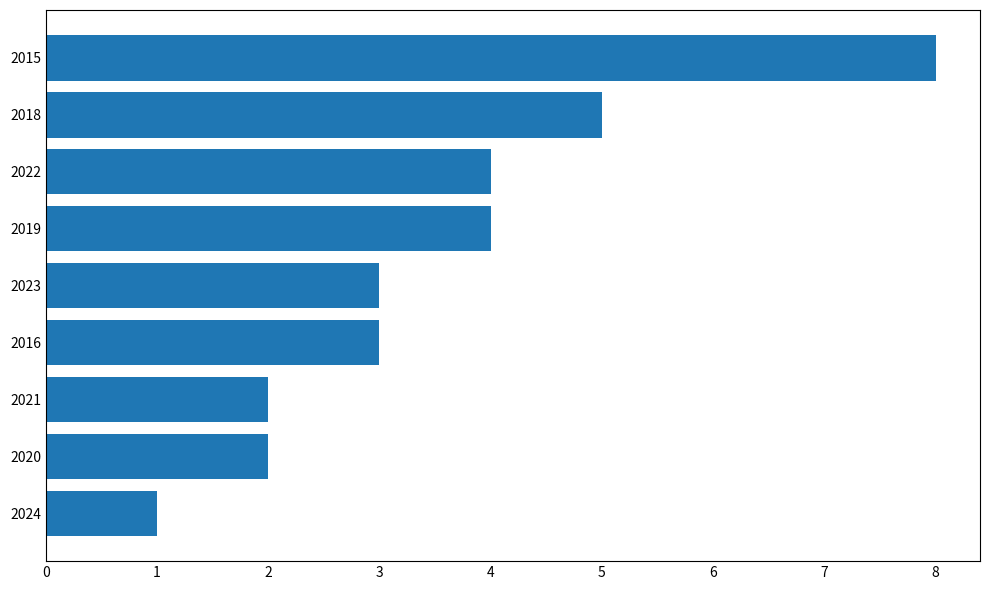

True or false: the data shows 2 at 2022.

False